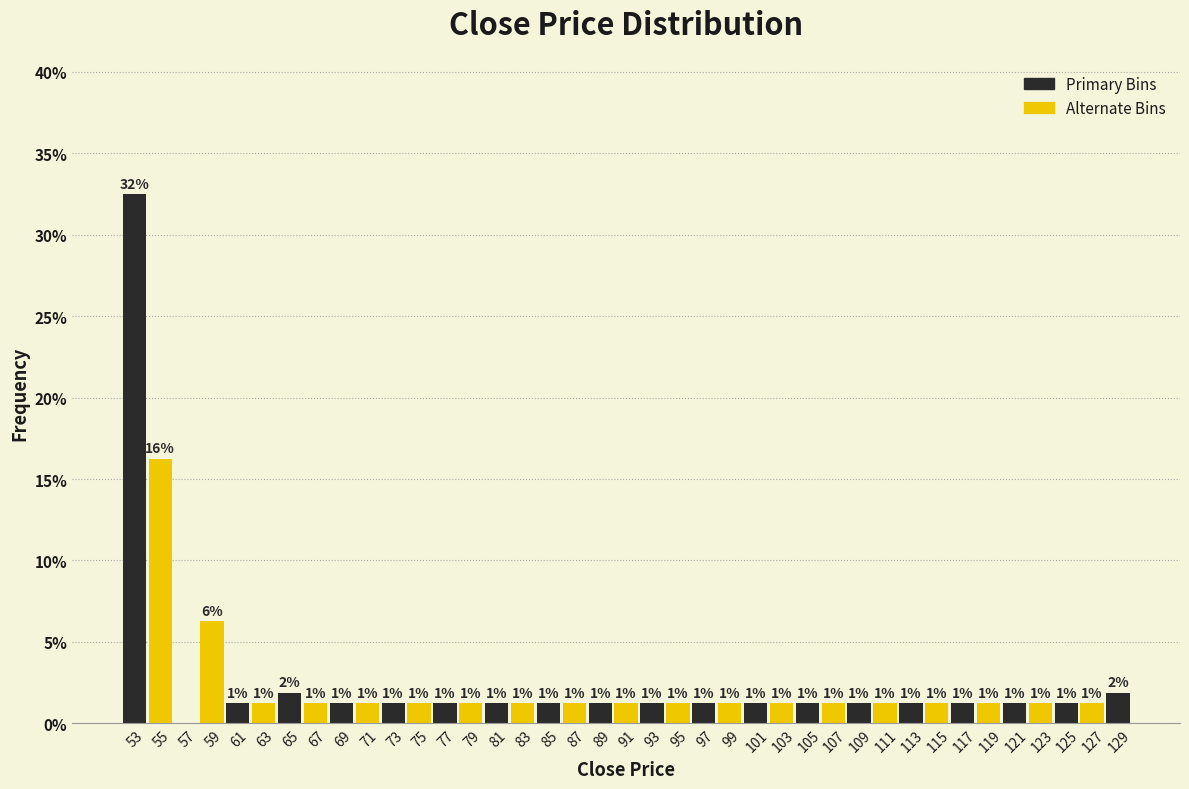

Are the bars horizontal?

No